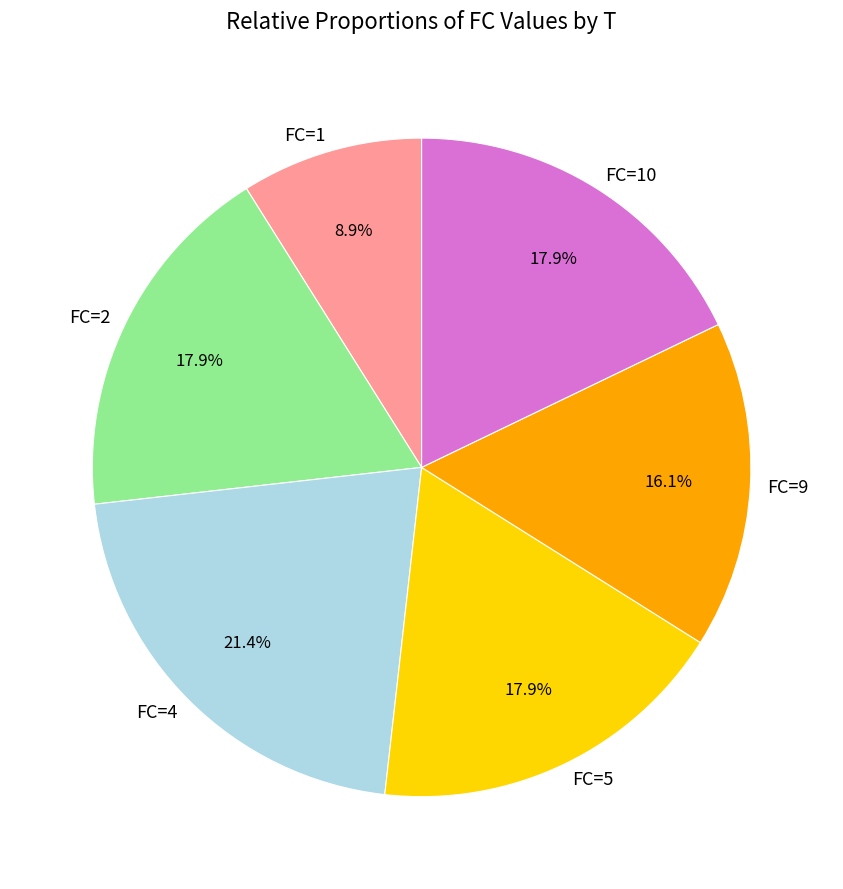

Is FC=9 the majority of the pie?

No